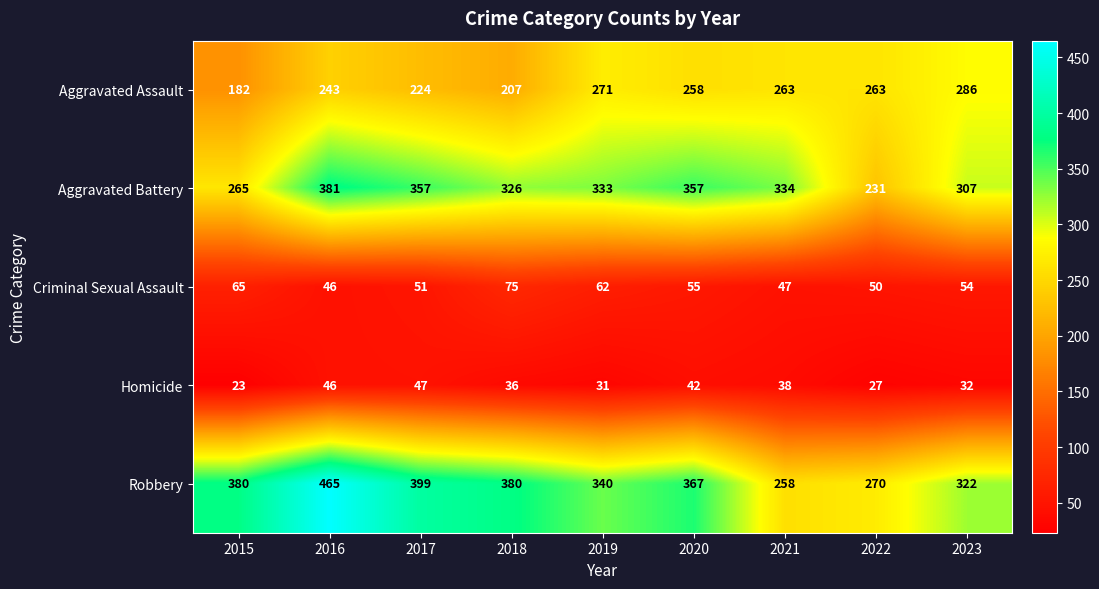

Which category has the lowest value across all series?

2015